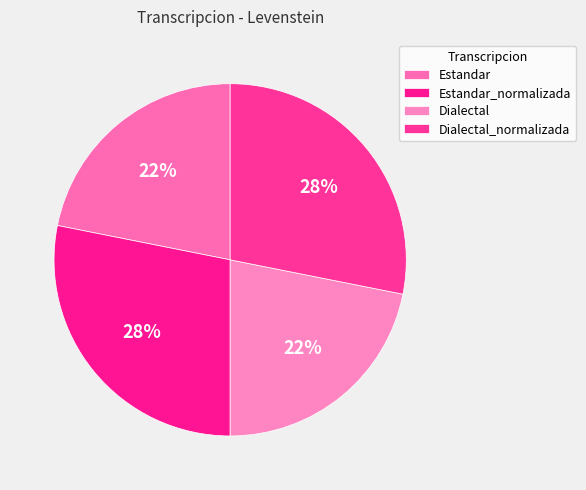

Do Estandar and Dialectal_normalizada together represent more than half of the pie?

No